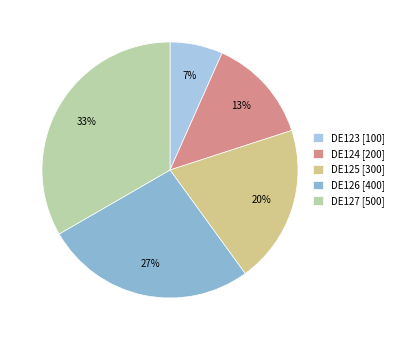

Rank the categories by value from lowest to highest.

DE123, DE124, DE125, DE126, DE127